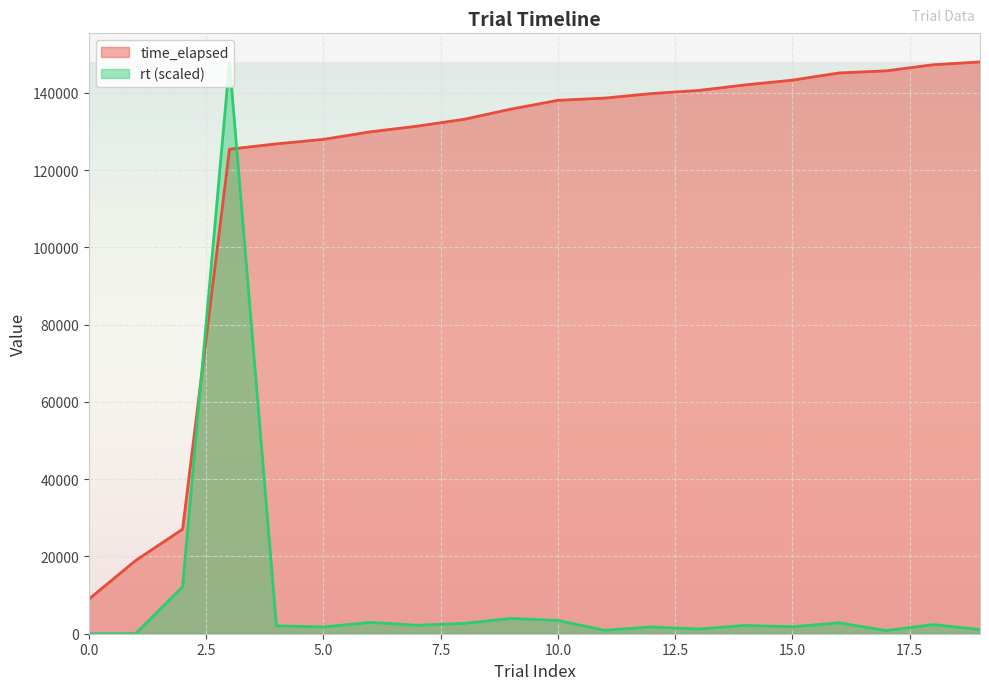

True or false: rt has more than 2 interior local peaks.

True